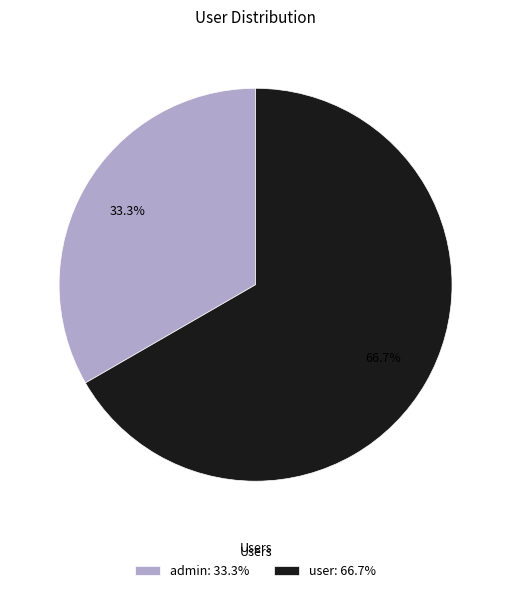

To the nearest percent, what portion does user represent?

67%